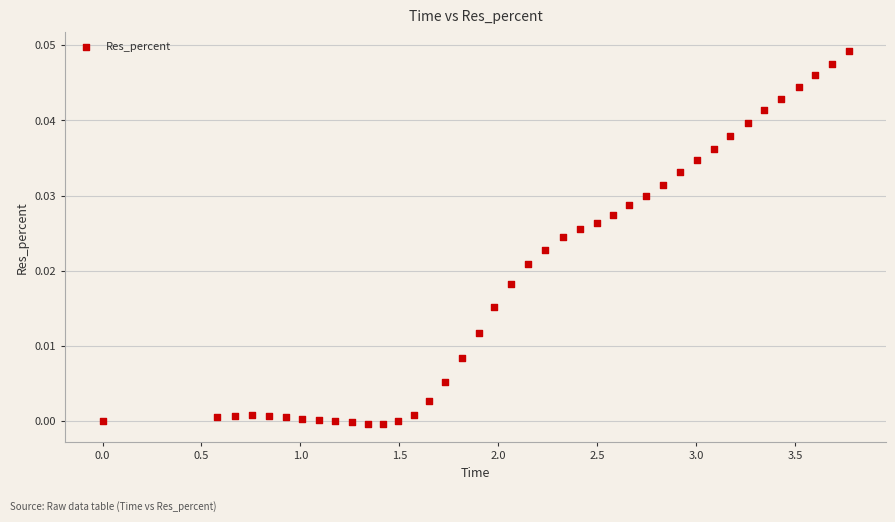

What is the range of X values (max minus min)?

3.8